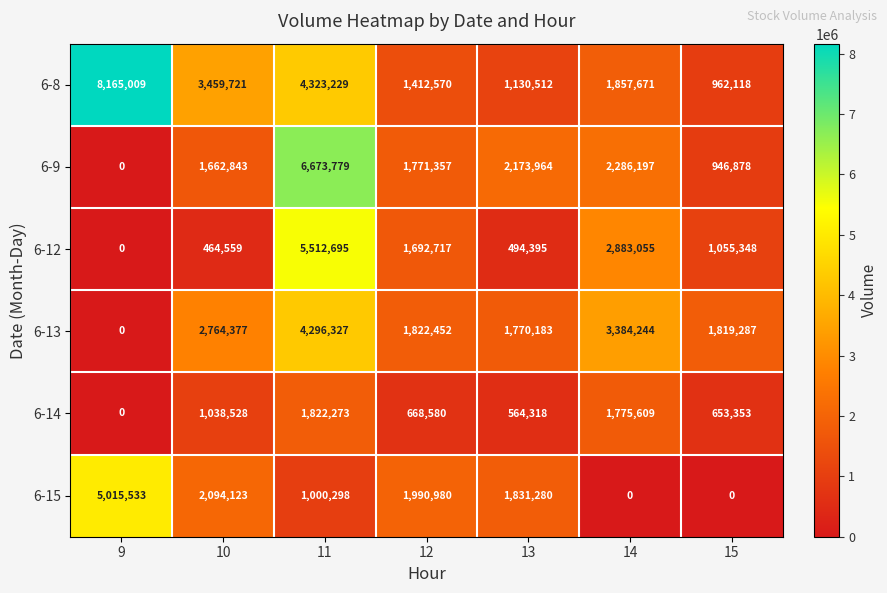

What is the total value across all series at 12?

9358656